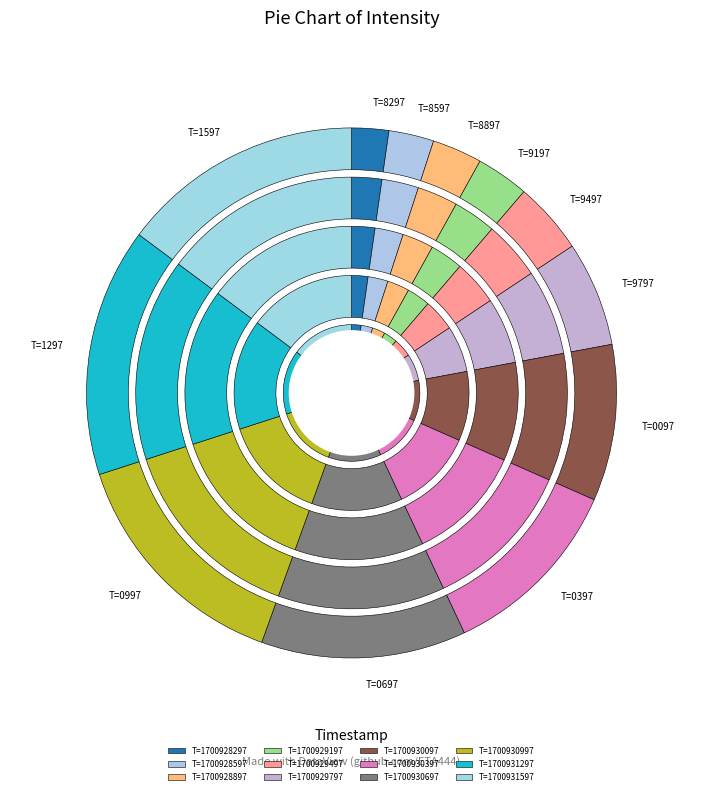

To the nearest percent, what portion does 1700930997 represent?

15%